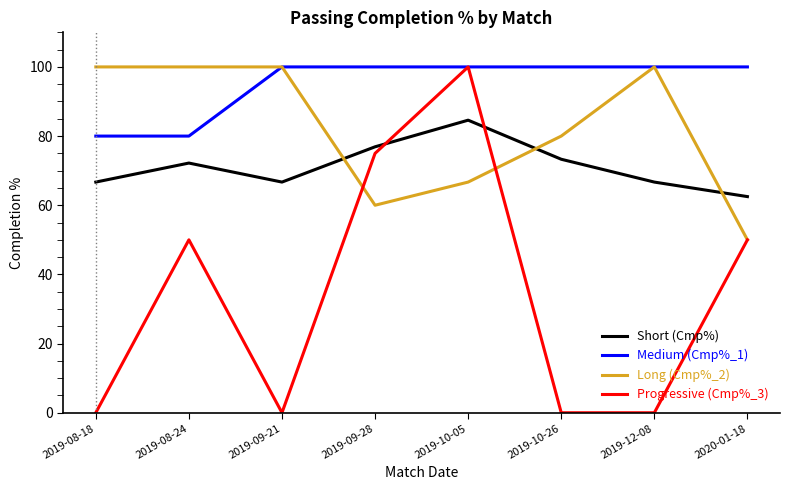

In Short (Cmp%), how many points are lower than both neighbors (excluding endpoints)?

1